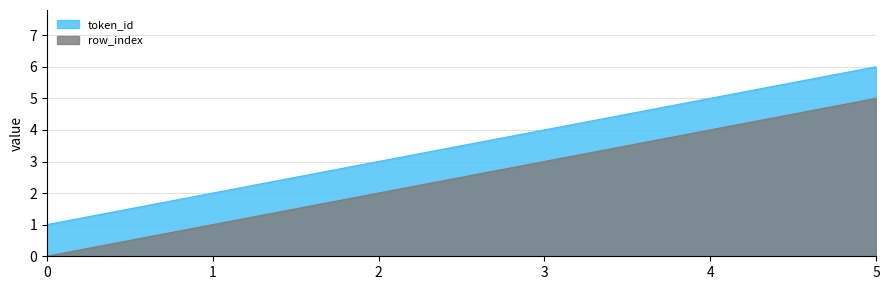

True or false: row_index has more than 0 points higher than both neighbors.

False